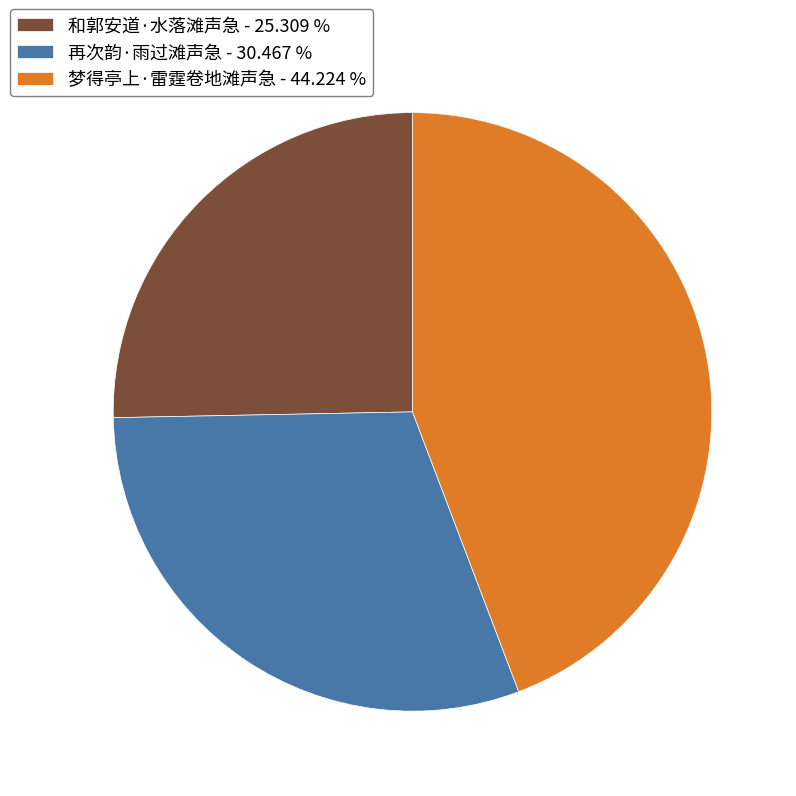

Is the sum of 梦得亭上·雷霆卷地滩声急 and 和郭安道·水落滩声急 greater than half?

Yes